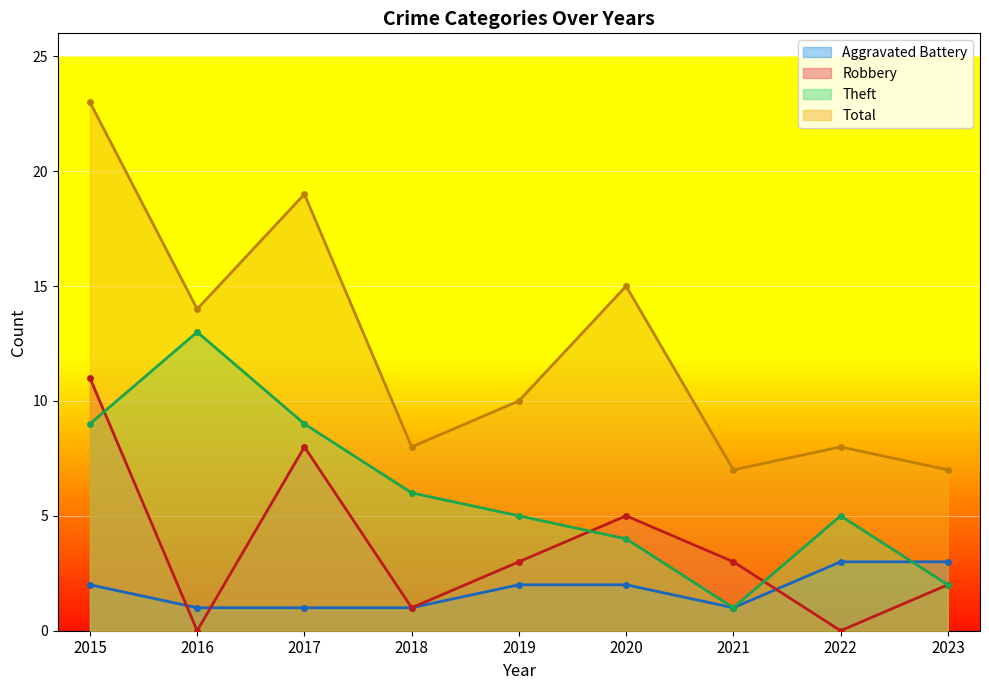

How many data points in Total are less than 10?

4